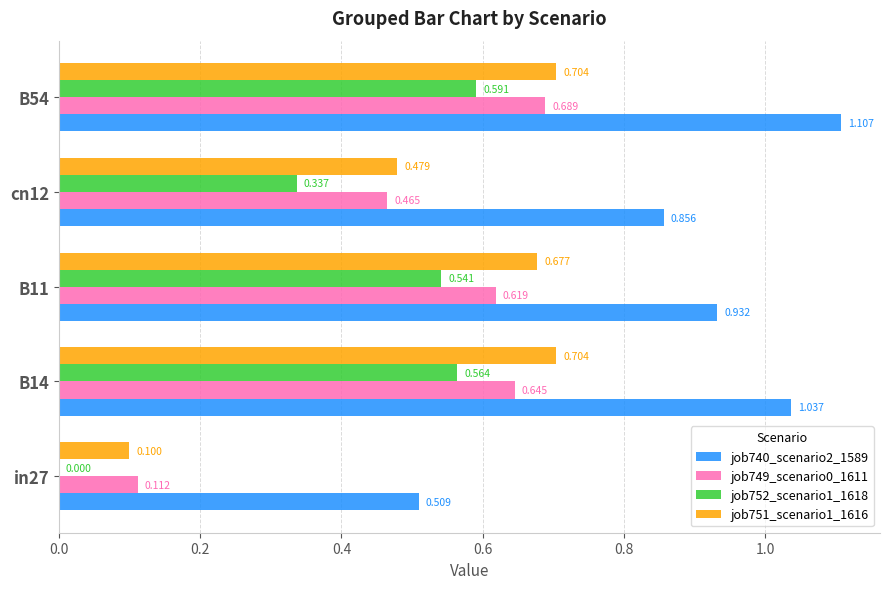

Is the value of job752_scenario1_1618 at cn12 greater than the value of job740_scenario2_1589 at cn12?

No